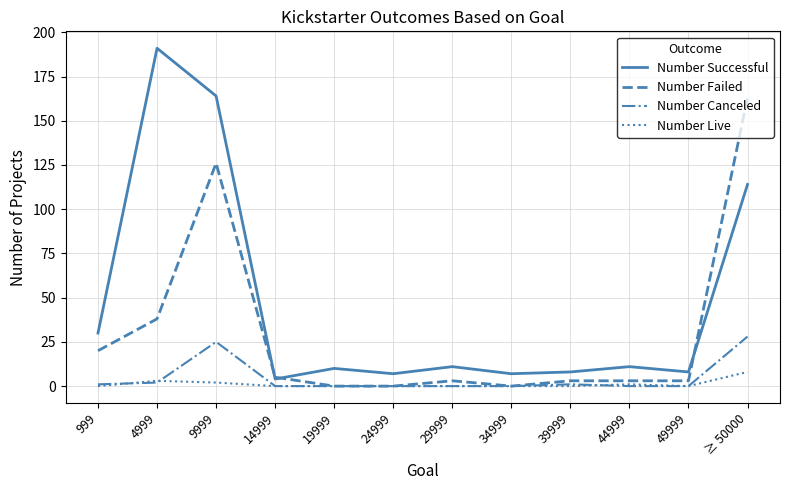

Which series changed the most between 9999 and 34999?

Number Successful